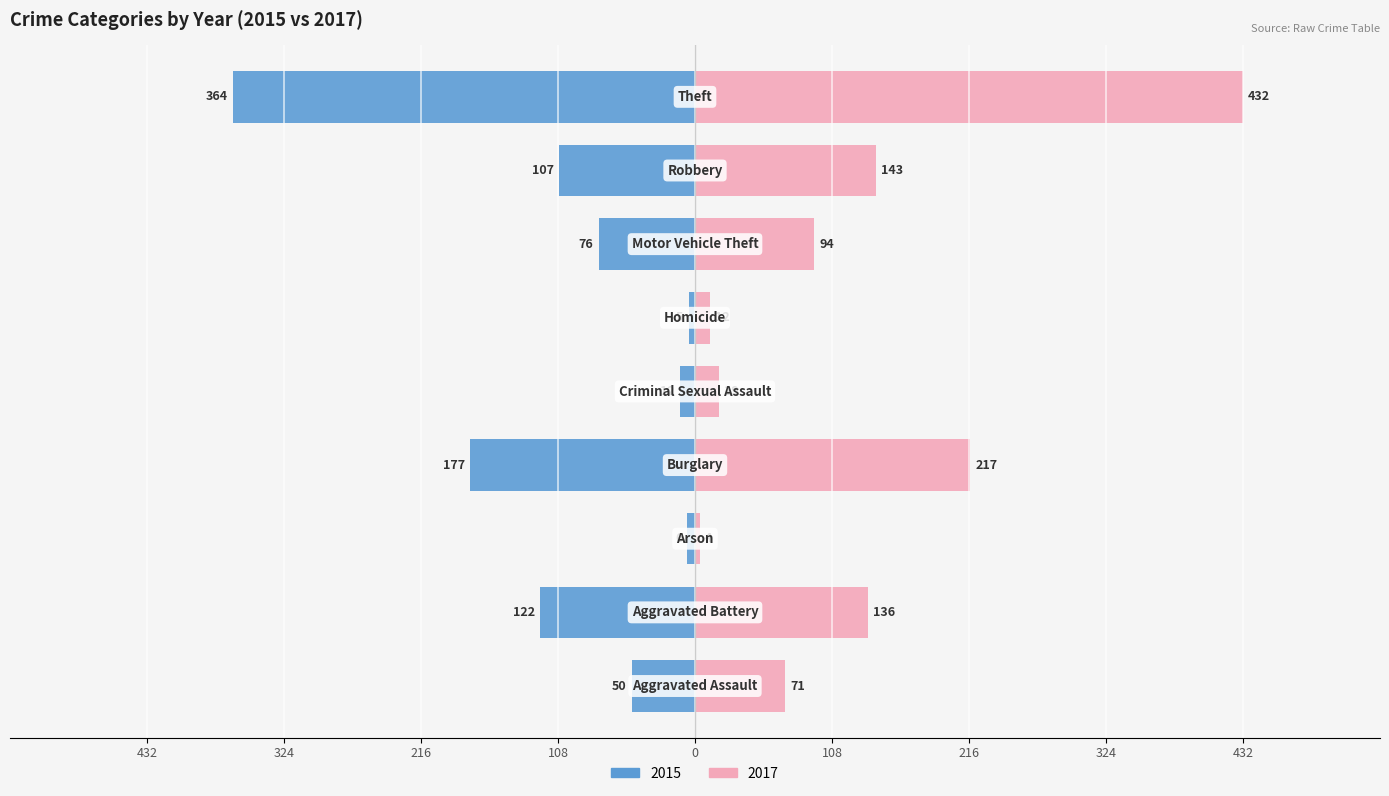

What is the greatest value displayed?

432